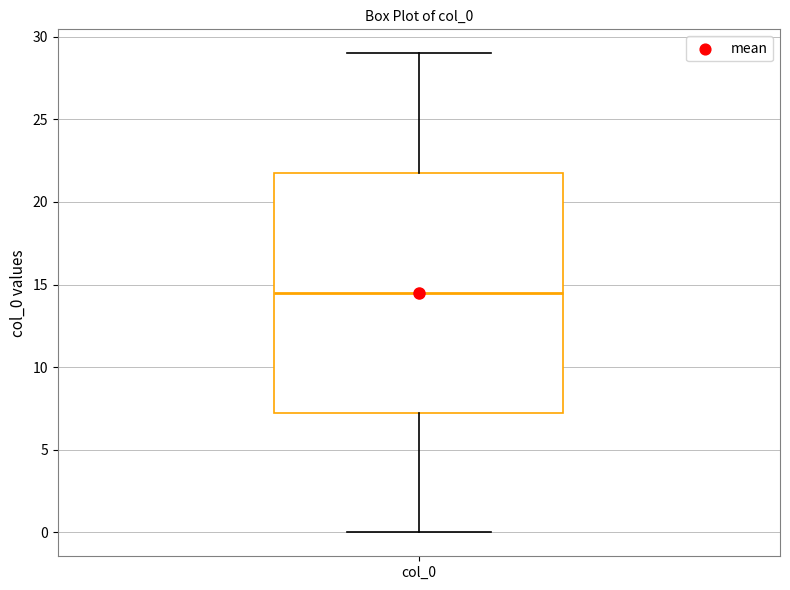

Where is the upper edge of the box for col_0 on the y-axis? The values are not printed on the chart, so give them approximately, as read against the axis.

22.0